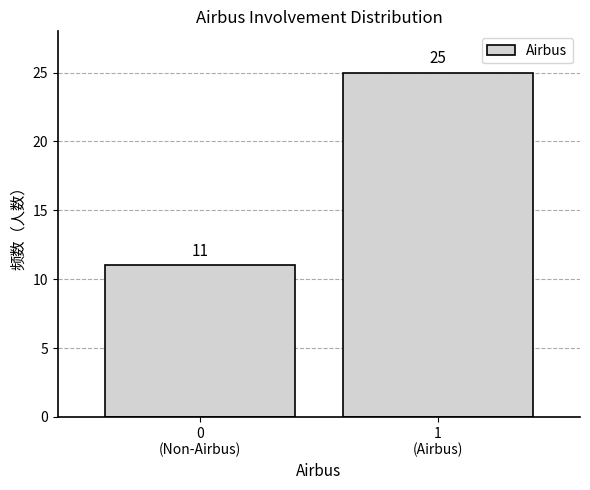

Reading left to right, what are all the values shown in this chart?

11	25